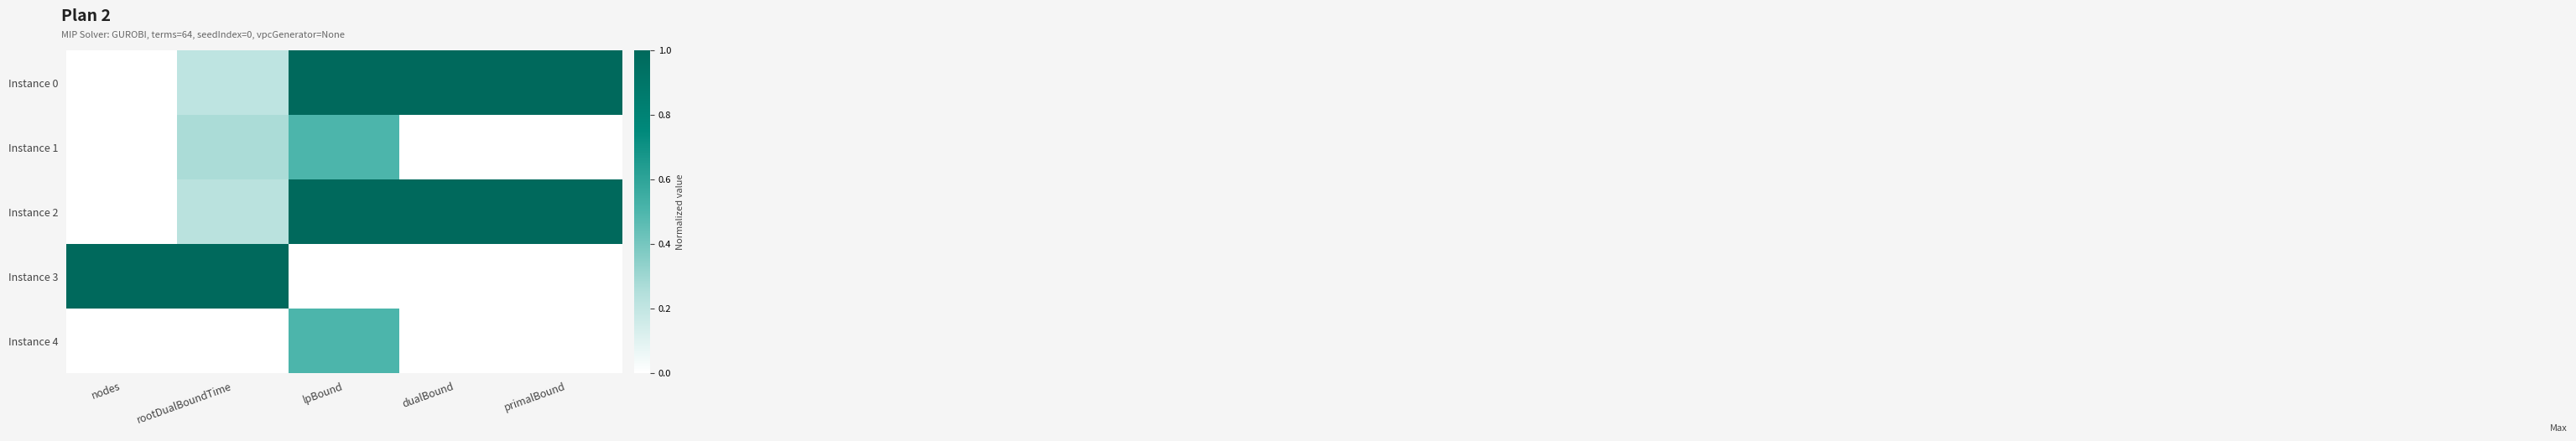

How many categories are shown in the chart?

5